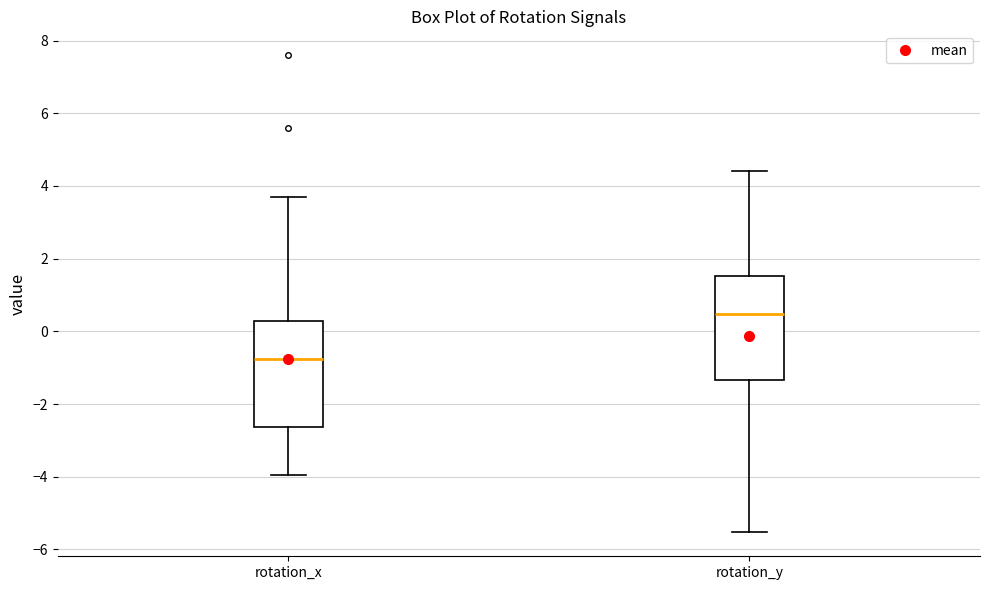

Which box has the lowest median line?

rotation_x